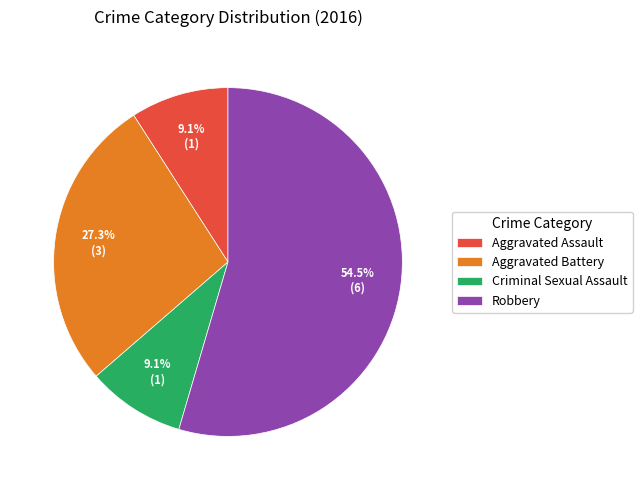

Is it true that Aggravated Assault is 9% of the pie?

True